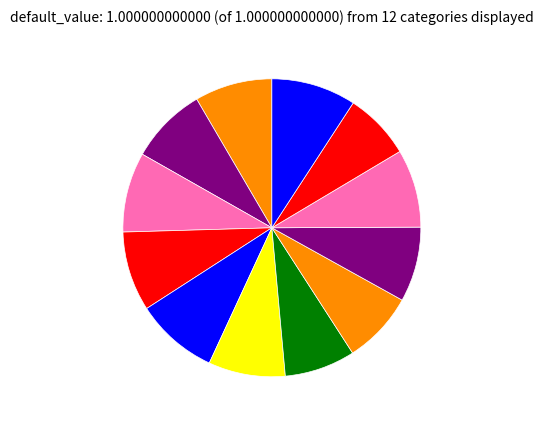

How many slices are in this pie chart?

12